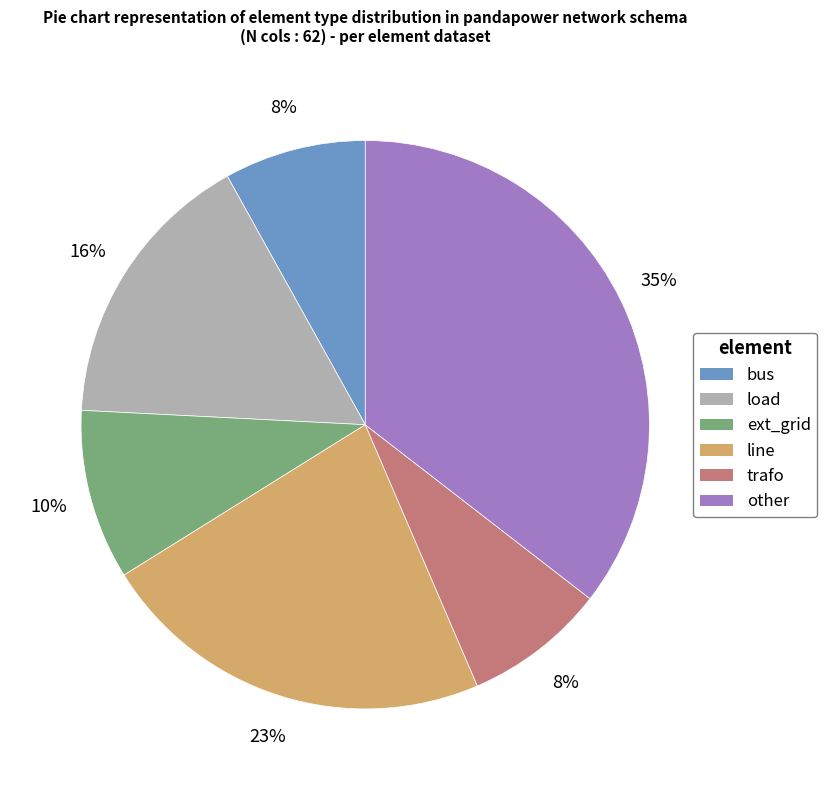

Approximately how many times larger is the value at bus compared to trafo?

1.0